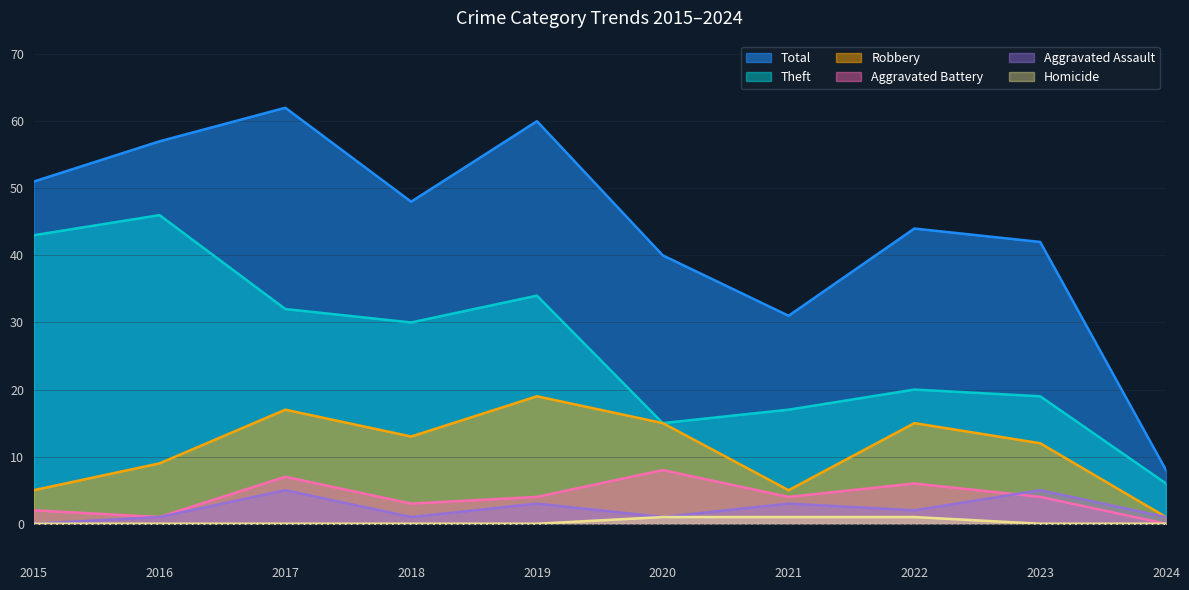

Does the chart have visible grid lines?

Yes